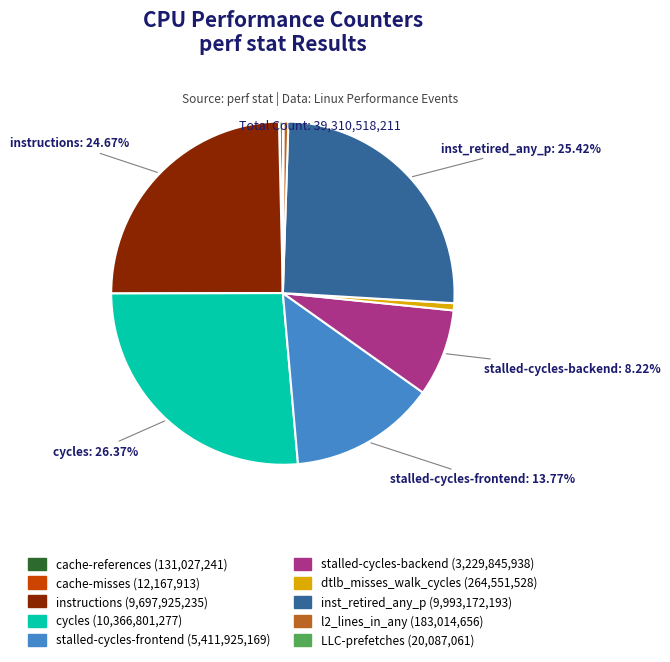

Is the sum of inst_retired_any_p and l2_lines_in_any greater than half?

No